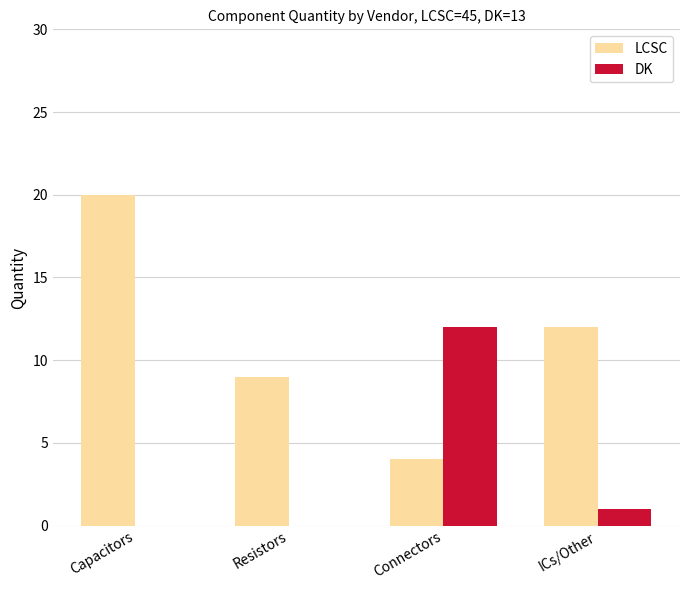

Reading right to left, extract all data points from this chart.

LCSC: ICs/Other=12	Connectors=4	Resistors=9	Capacitors=20
DK: ICs/Other=1	Connectors=12	Resistors=0	Capacitors=0